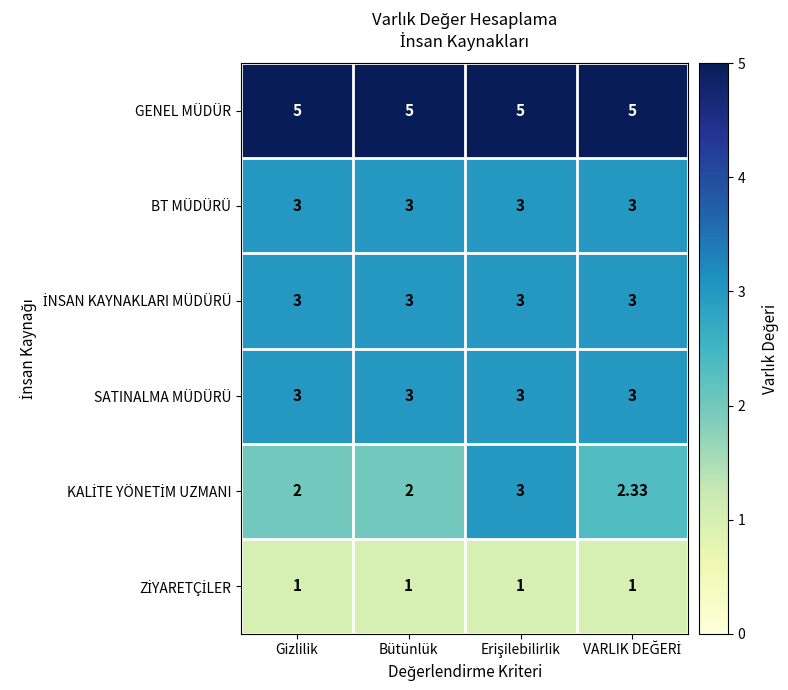

Which series has the largest total across all categories?

GENEL MÜDÜR